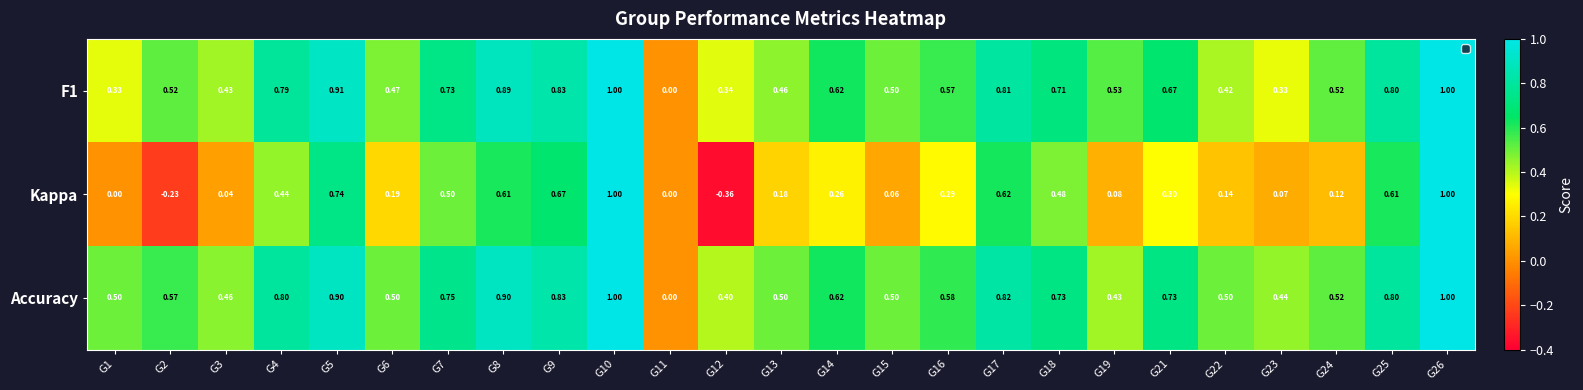

Which series has the widest spread of values?

Kappa